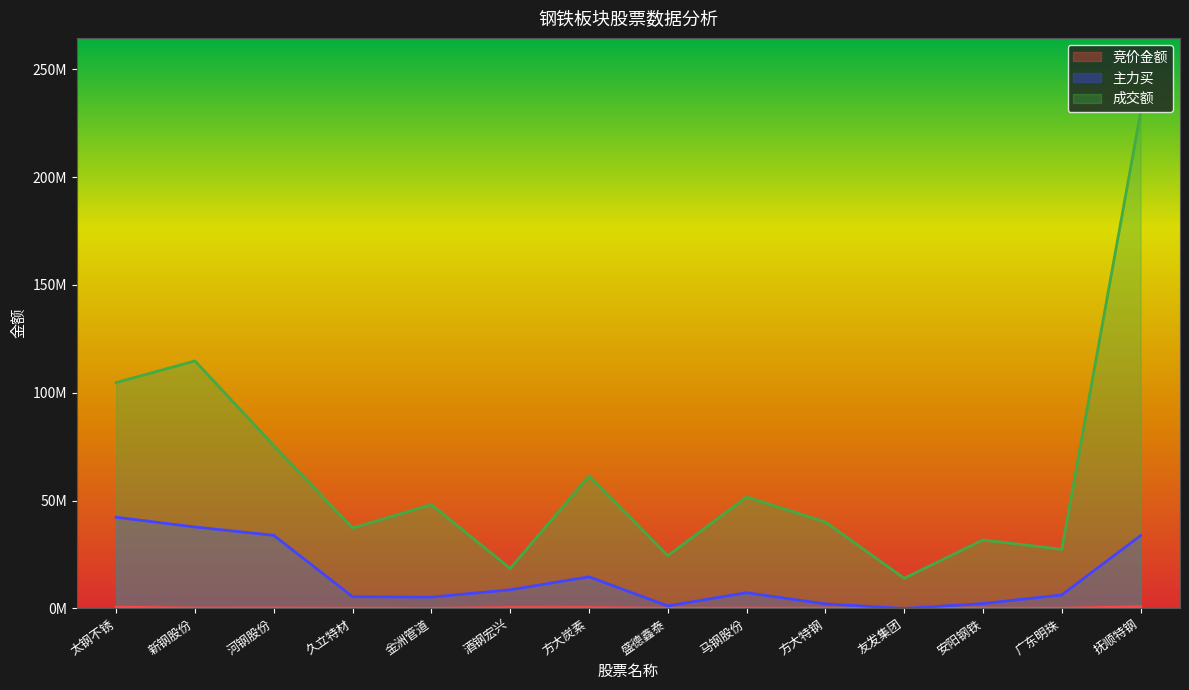

What is the value of the 成交额 point at the 2nd from the left?

114779479